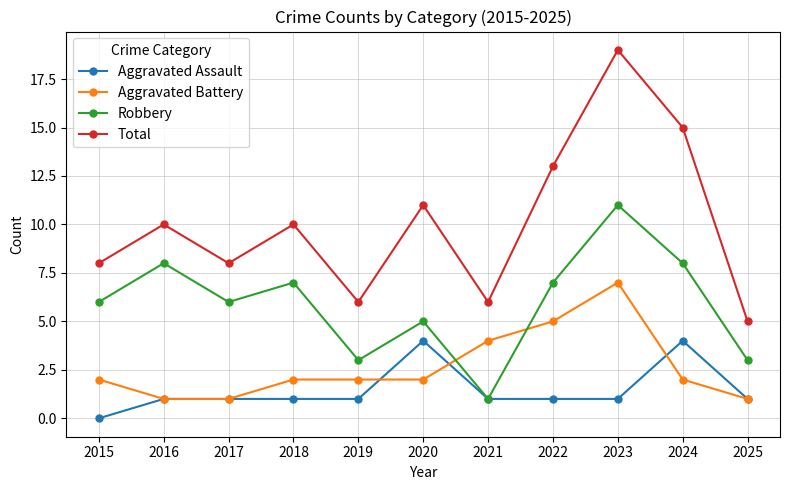

What is the value of the Total point at the 5th from the left?

6